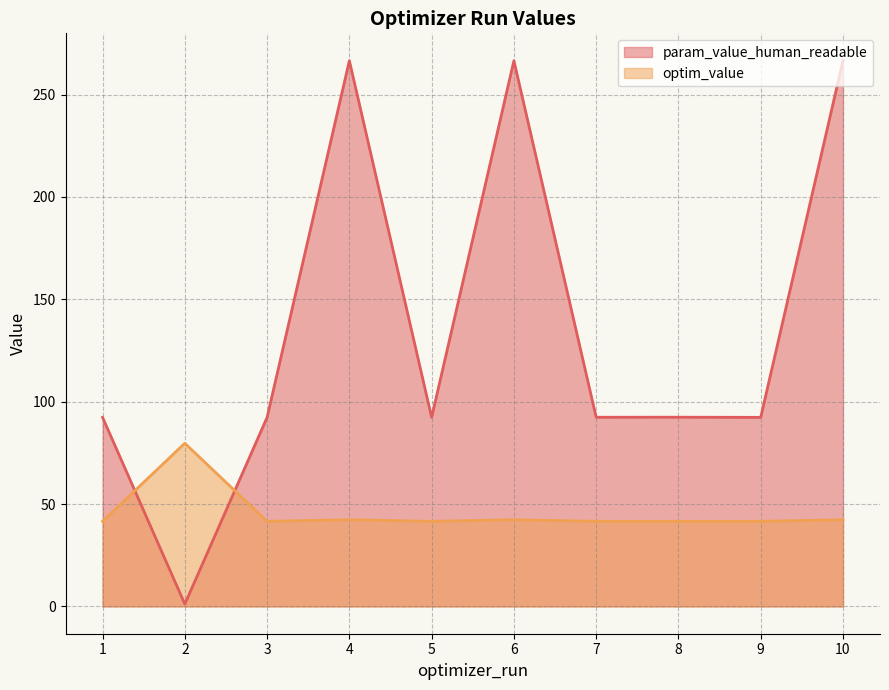

What is the value of the optim_value point at the 5th from the left?

41.6